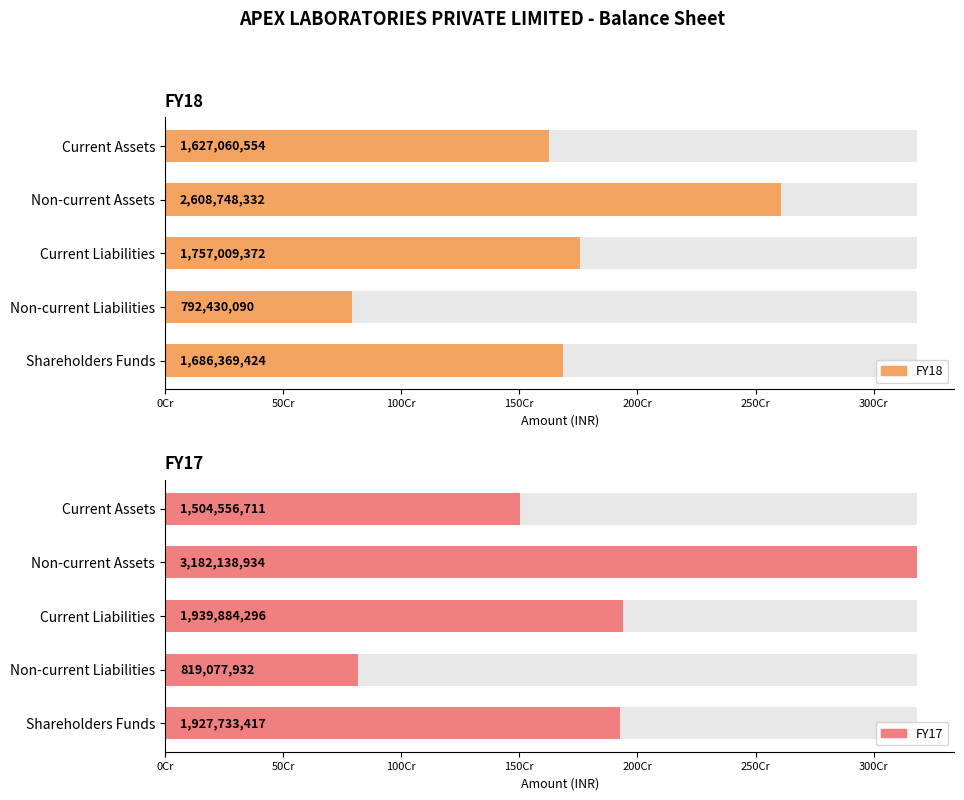

Which series has the widest spread of values?

FY17